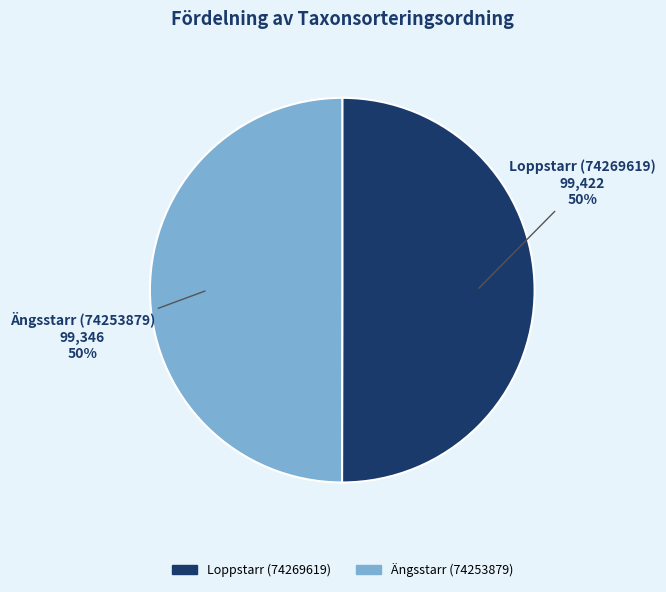

True or false: Loppstarr (74269619) accounts for 44% of the total.

False